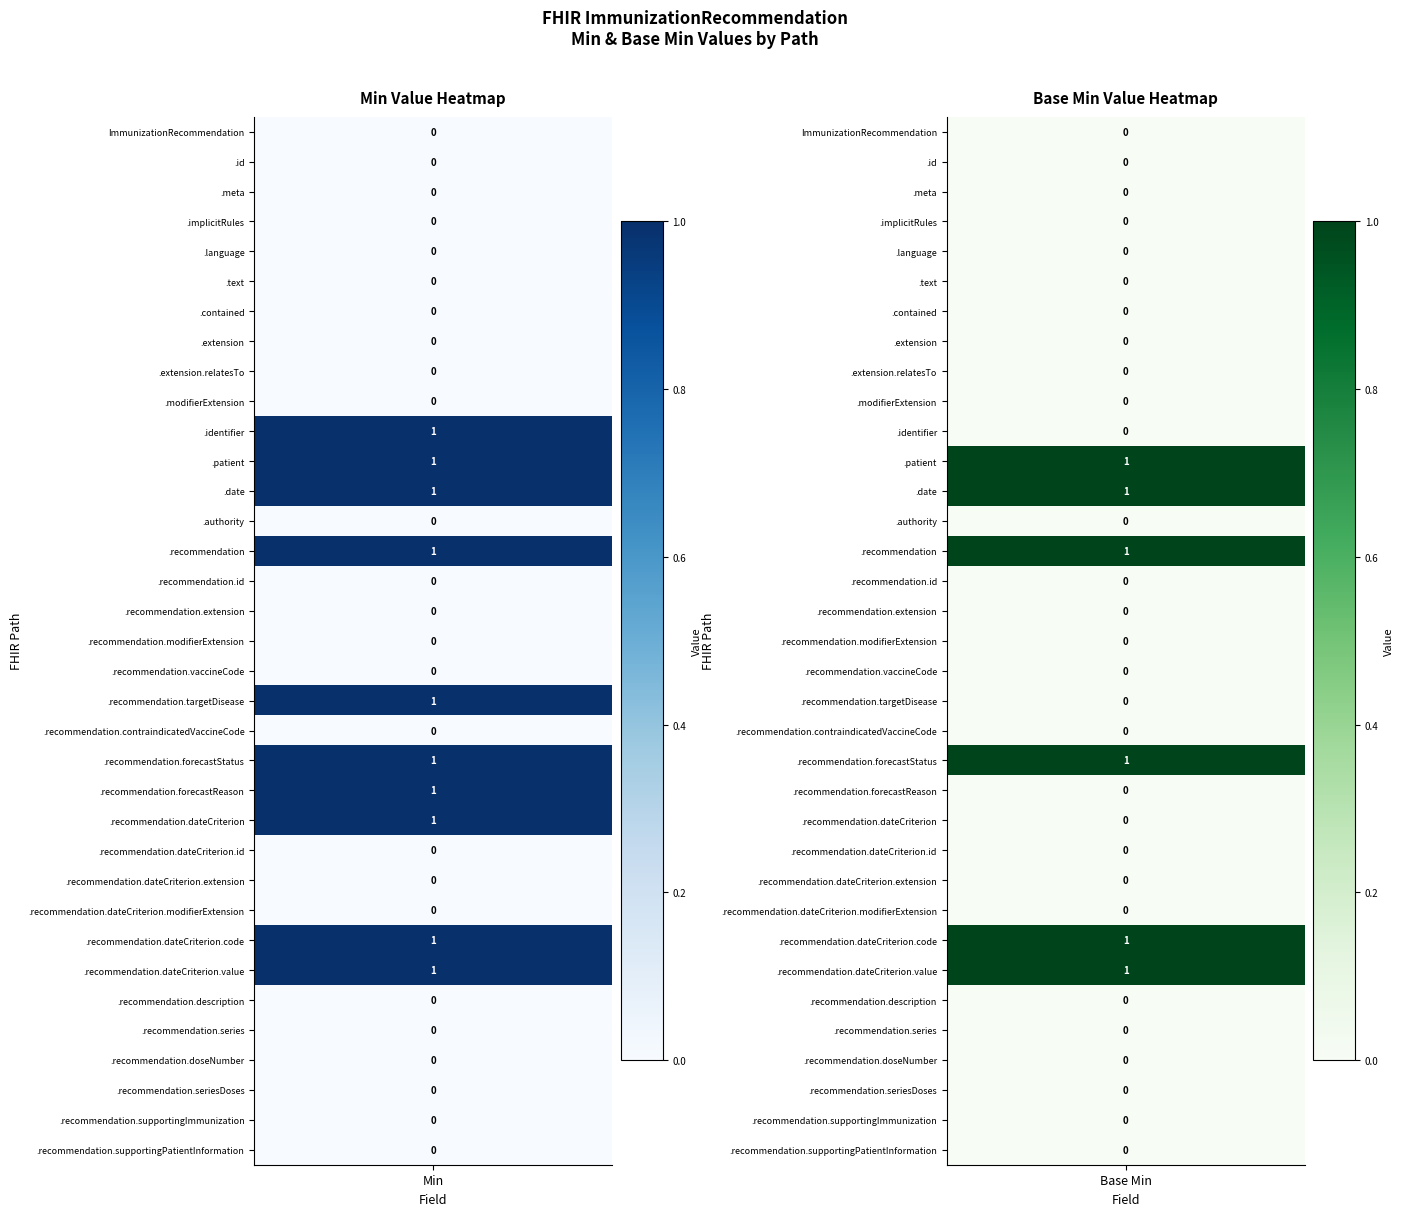

Reading right to left, list all the values displayed in this chart.

ImmunizationRecommendation: base_min=0	min=0
ImmunizationRecommendation.id: base_min=0	min=0
ImmunizationRecommendation.meta: base_min=0	min=0
ImmunizationRecommendation.implicitRules: base_min=0	min=0
ImmunizationRecommendation.language: base_min=0	min=0
ImmunizationRecommendation.text: base_min=0	min=0
ImmunizationRecommendation.contained: base_min=0	min=0
ImmunizationRecommendation.extension: base_min=0	min=0
ImmunizationRecommendation.extension.relatesTo: base_min=0	min=0
ImmunizationRecommendation.modifierExtension: base_min=0	min=0
ImmunizationRecommendation.identifier: base_min=0	min=1
ImmunizationRecommendation.patient: base_min=1	min=1
ImmunizationRecommendation.date: base_min=1	min=1
ImmunizationRecommendation.authority: base_min=0	min=0
ImmunizationRecommendation.recommendation: base_min=1	min=1
ImmunizationRecommendation.recommendation.id: base_min=0	min=0
ImmunizationRecommendation.recommendation.extension: base_min=0	min=0
ImmunizationRecommendation.recommendation.modifierExtension: base_min=0	min=0
ImmunizationRecommendation.recommendation.vaccineCode: base_min=0	min=0
ImmunizationRecommendation.recommendation.targetDisease: base_min=0	min=1
ImmunizationRecommendation.recommendation.contraindicatedVaccineCode: base_min=0	min=0
ImmunizationRecommendation.recommendation.forecastStatus: base_min=1	min=1
ImmunizationRecommendation.recommendation.forecastReason: base_min=0	min=1
ImmunizationRecommendation.recommendation.dateCriterion: base_min=0	min=1
ImmunizationRecommendation.recommendation.dateCriterion.id: base_min=0	min=0
ImmunizationRecommendation.recommendation.dateCriterion.extension: base_min=0	min=0
ImmunizationRecommendation.recommendation.dateCriterion.modifierExtension: base_min=0	min=0
ImmunizationRecommendation.recommendation.dateCriterion.code: base_min=1	min=1
ImmunizationRecommendation.recommendation.dateCriterion.value: base_min=1	min=1
ImmunizationRecommendation.recommendation.description: base_min=0	min=0
ImmunizationRecommendation.recommendation.series: base_min=0	min=0
ImmunizationRecommendation.recommendation.doseNumber: base_min=0	min=0
ImmunizationRecommendation.recommendation.seriesDoses: base_min=0	min=0
ImmunizationRecommendation.recommendation.supportingImmunization: base_min=0	min=0
ImmunizationRecommendation.recommendation.supportingPatientInformation: base_min=0	min=0